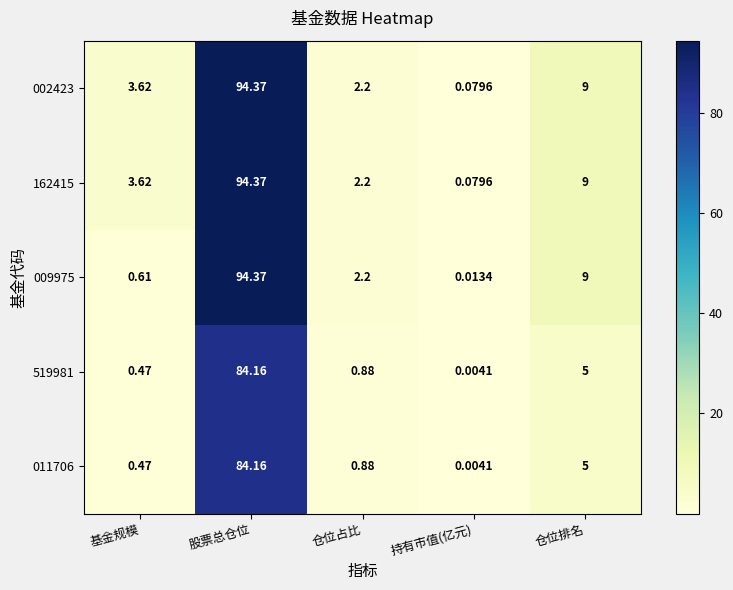

At which category is the sum across all series the highest?

股票总仓位